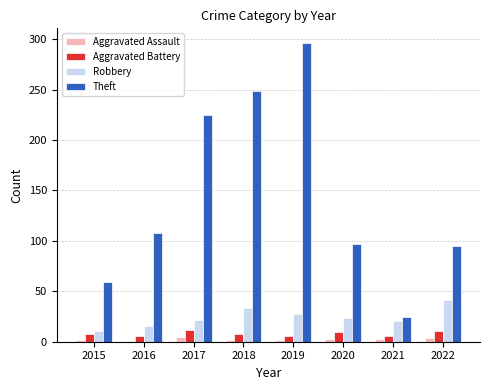

How many bars are there in each group?

4